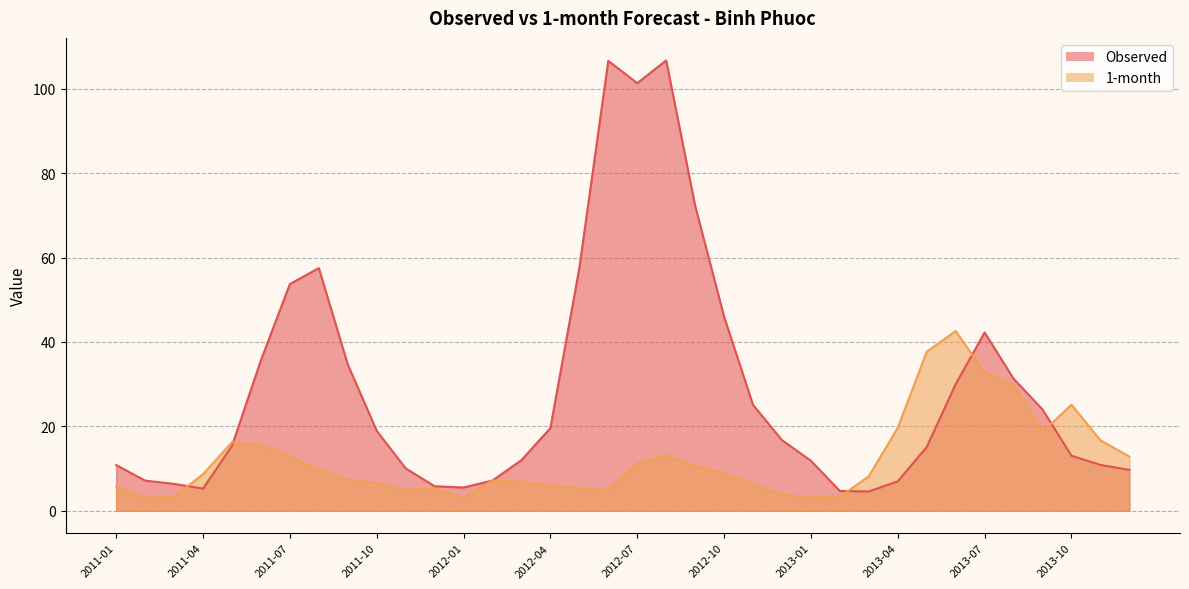

What is the average value of the Observed series?

28.9